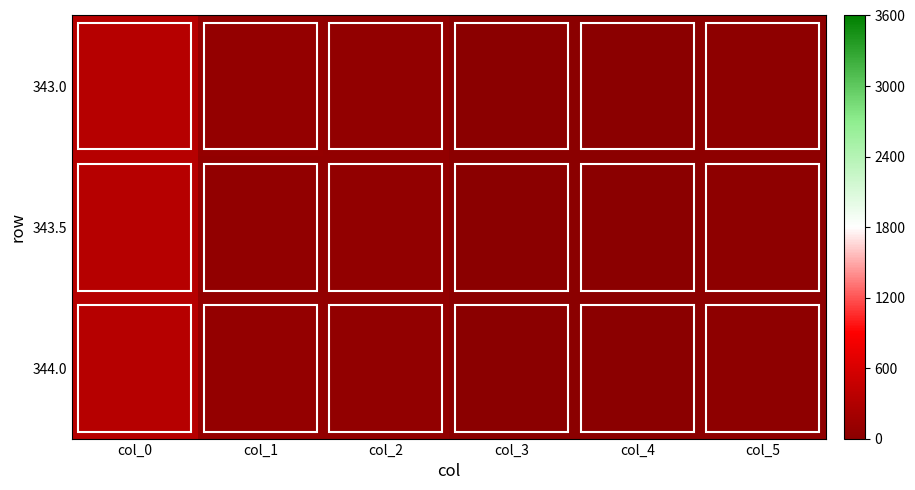

Reading right to left, extract all data points from this chart.

343.0: col_5=41.0	col_4=0.0	col_3=0.5	col_2=67.0	col_1=72.0	col_0=343.0
343.5: col_5=41.0	col_4=0.0	col_3=0.5	col_2=66.0	col_1=70.0	col_0=343.5
344.0: col_5=42.0	col_4=0.0	col_3=1.0	col_2=70.0	col_1=77.0	col_0=344.0